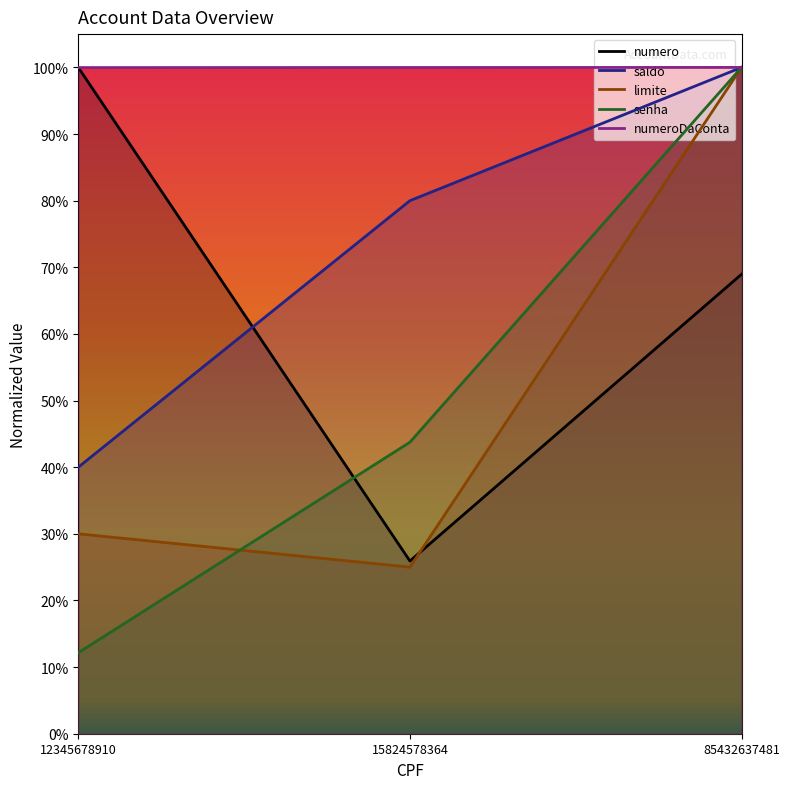

What is the minimum value for senha?

0.1